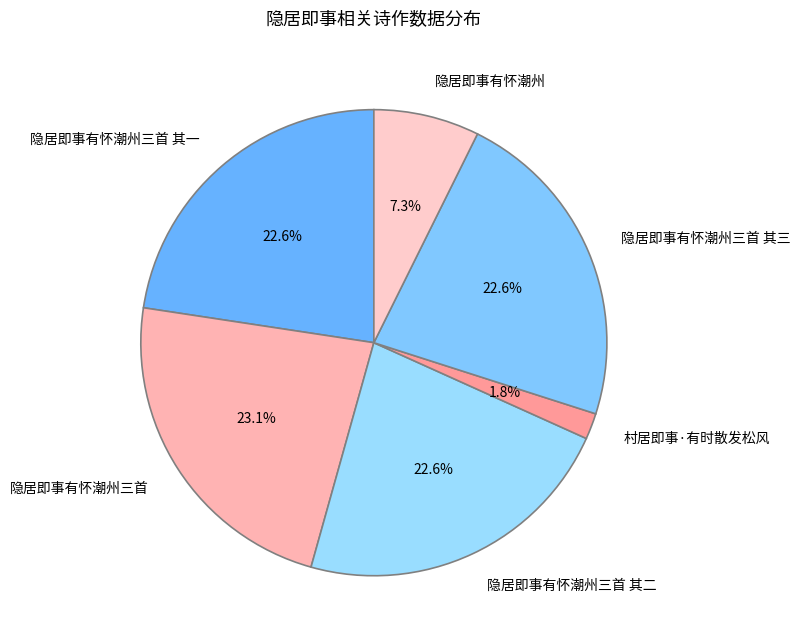

To the nearest percent, what is the difference between the largest and smallest slice percentages?

21%